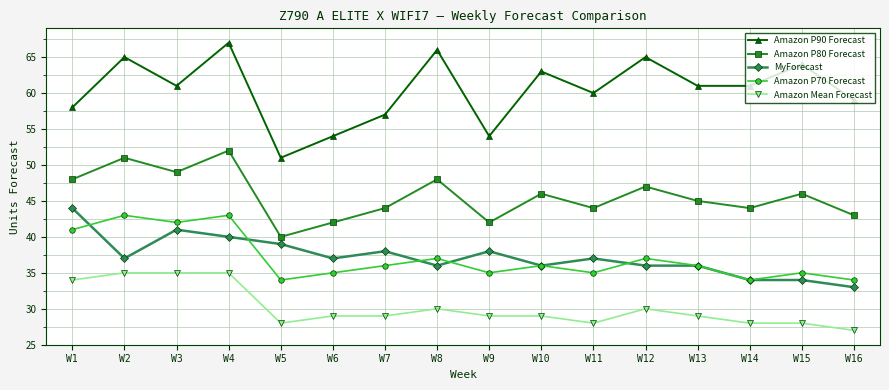

At which category does Amazon P70 Forecast reach its first local peak?

W2